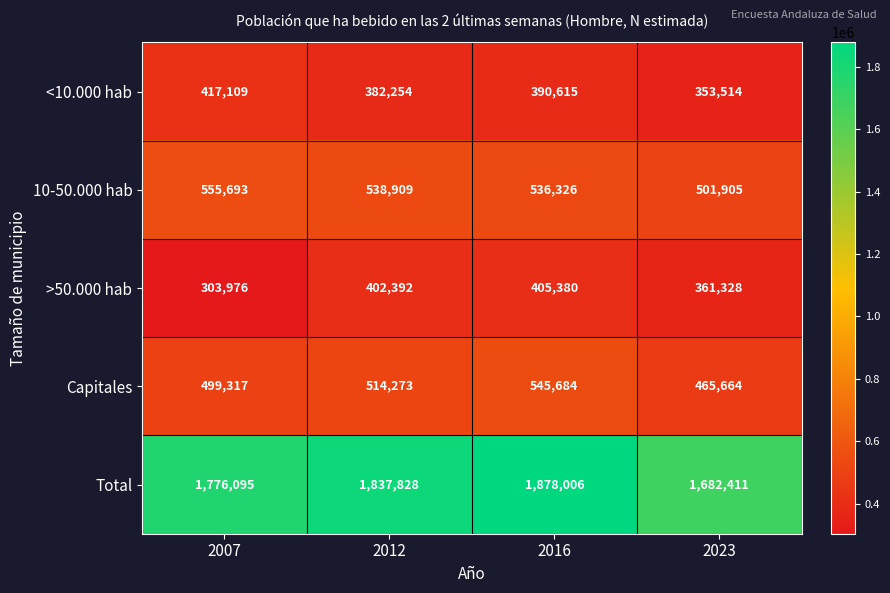

At which category does the chart reach its peak across all series?

2016